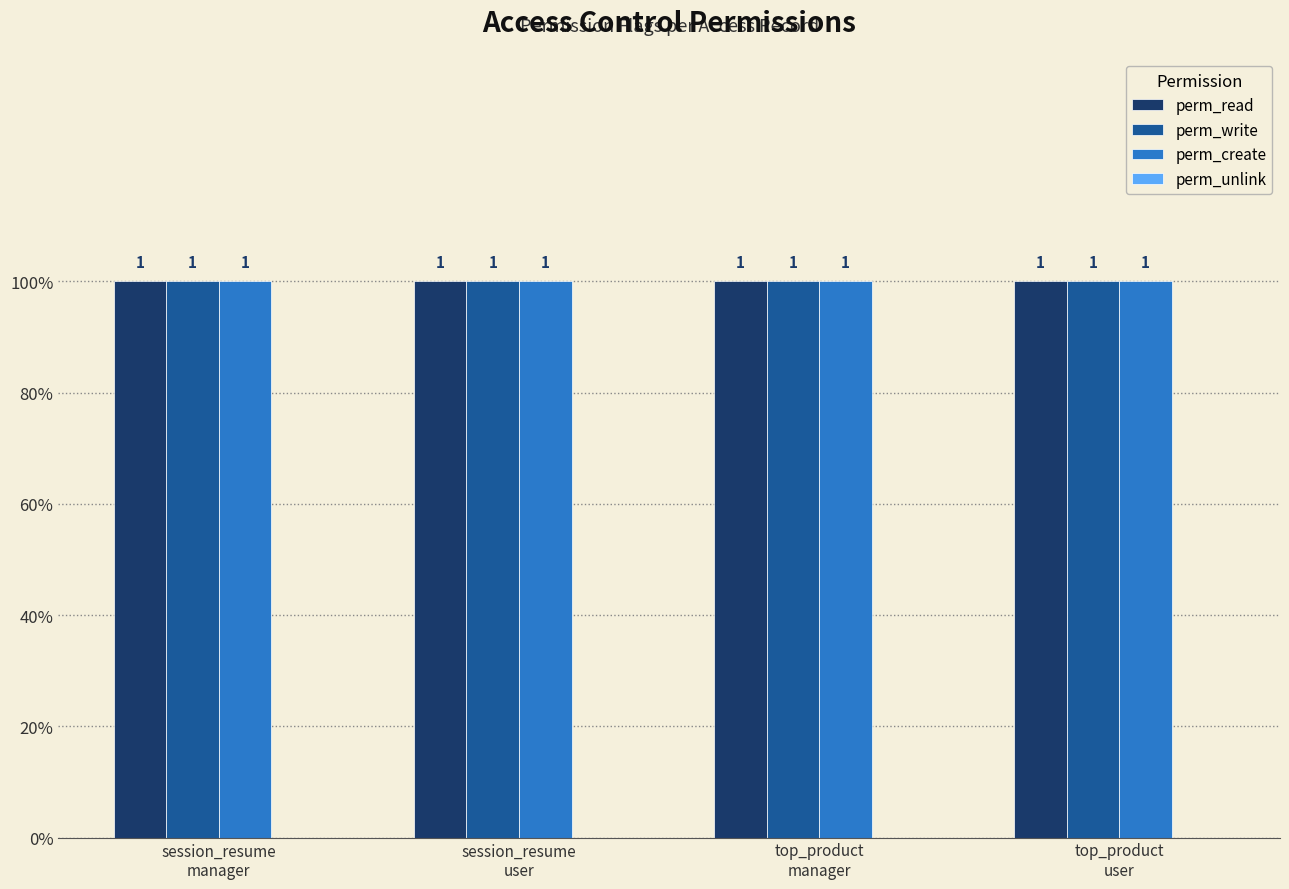

What is the label of the 2nd bar from the left?

session_resume
user